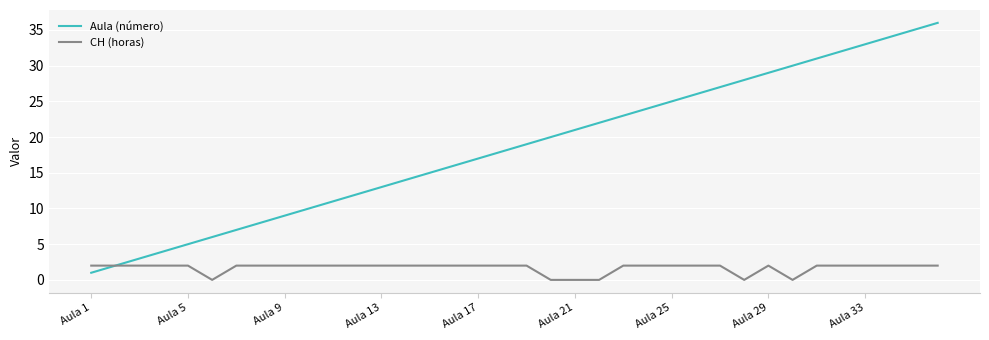

Which series has the widest spread of values?

Aula (número)